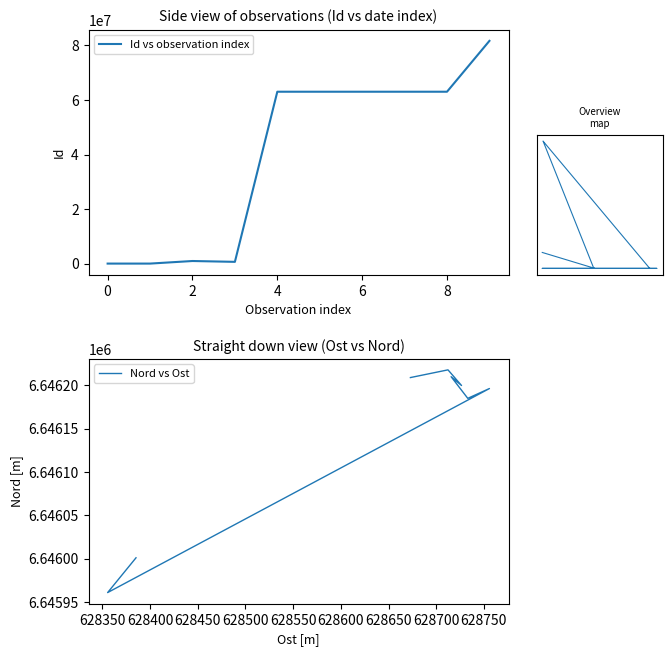

List the series in order of their peak value, lowest first.

Noggrannhet, Nord vs Ost, Id vs observation index